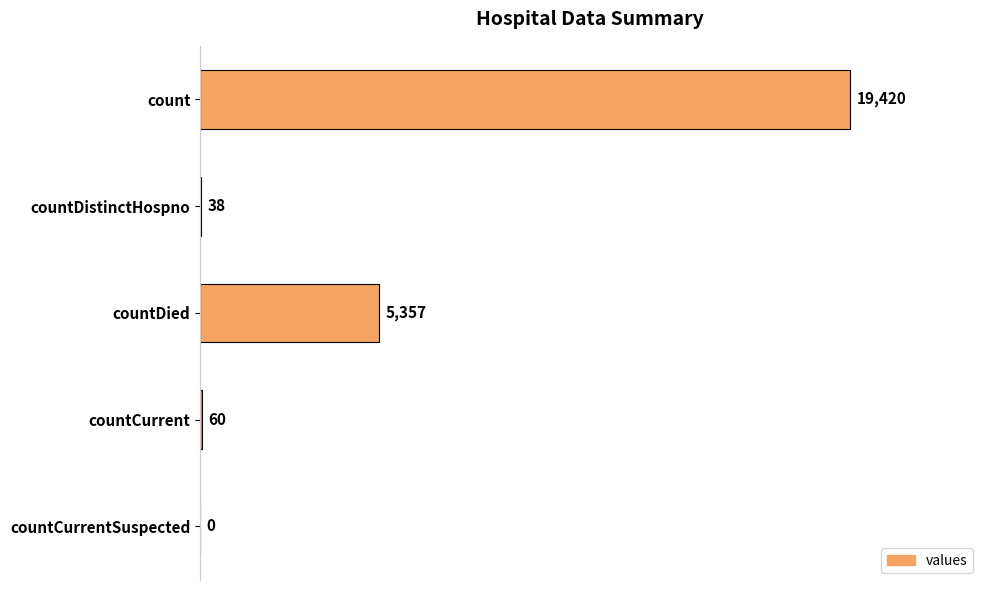

Does the chart contain stacked bars?

No